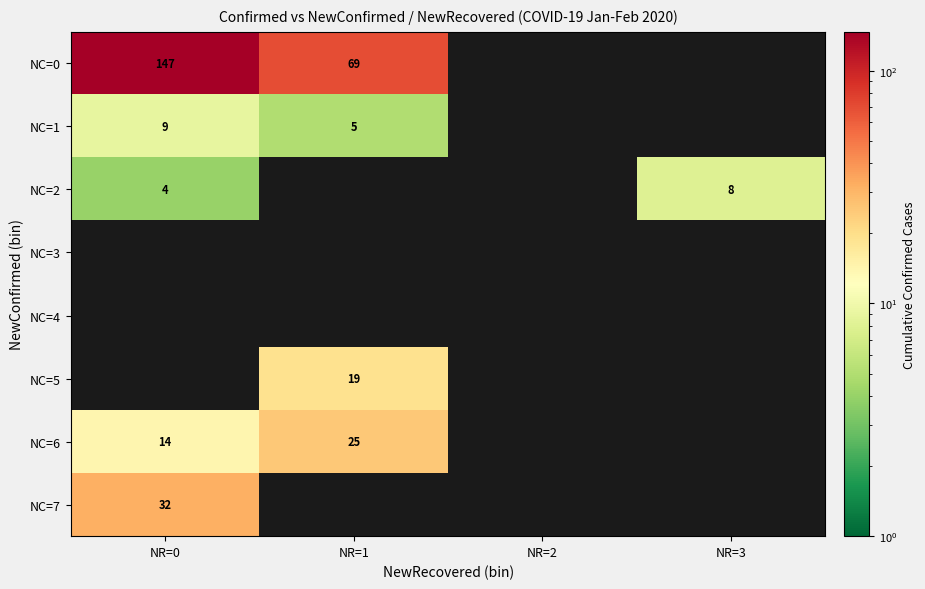

At which category does the chart reach its peak across all series?

NR=0